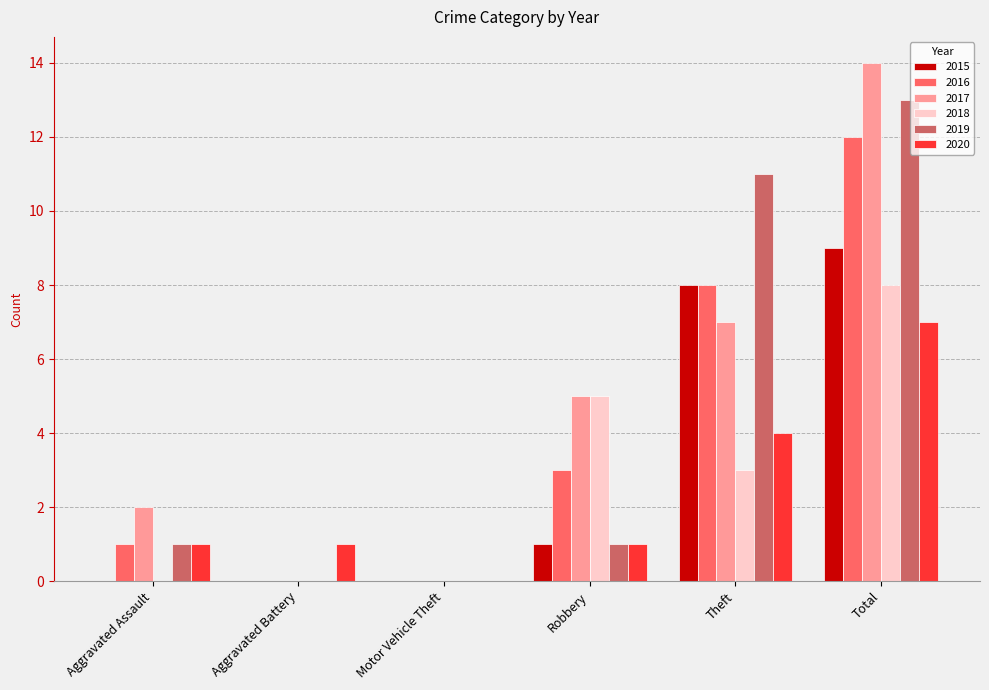

How many distinct data groups are displayed?

6